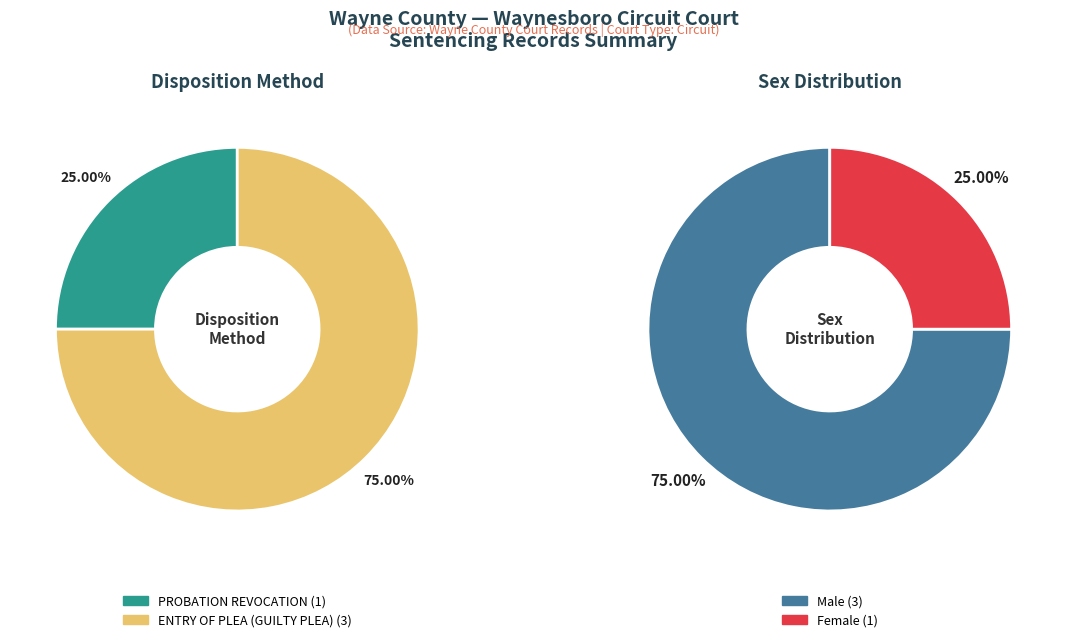

What percentage is NOT represented by PROBATION HEARING?

100.0%